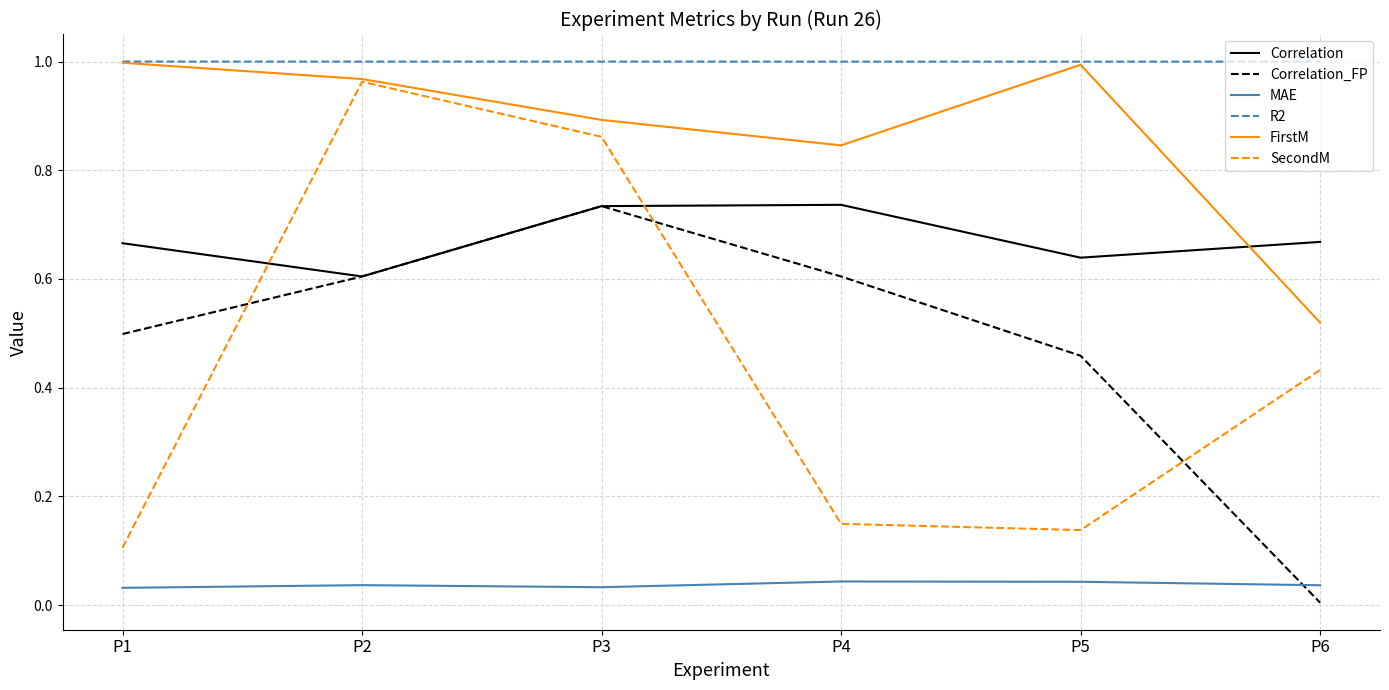

What is the sum of the SecondM values at P4 and P2?

1.1